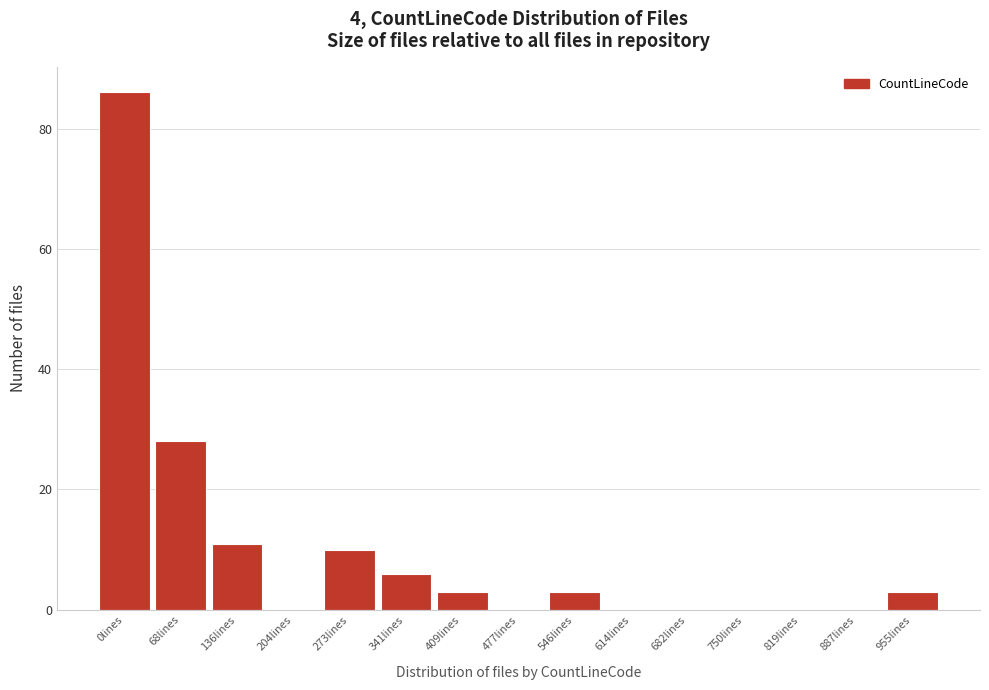

Reading left to right, what are all the values shown in this chart?

0lines=86	68lines=28	136lines=11	204lines=0	273lines=10	341lines=6	409lines=3	477lines=0	546lines=3	614lines=0	682lines=0	750lines=0	819lines=0	887lines=0	955lines=3